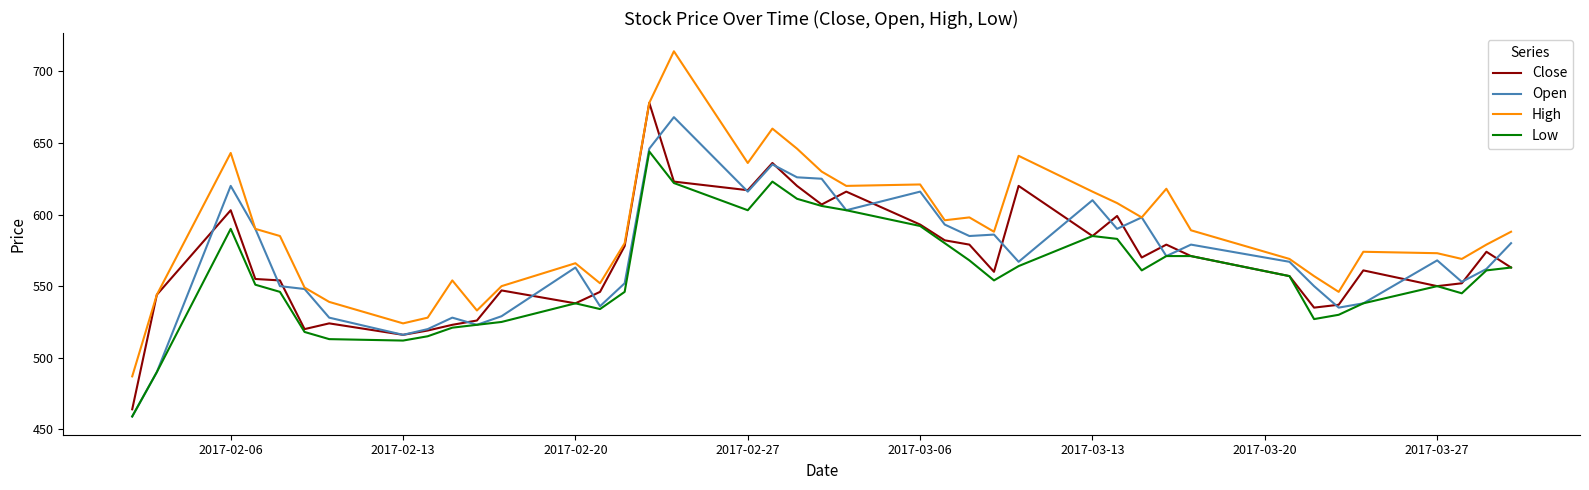

Which series has the largest range (max minus min)?

High